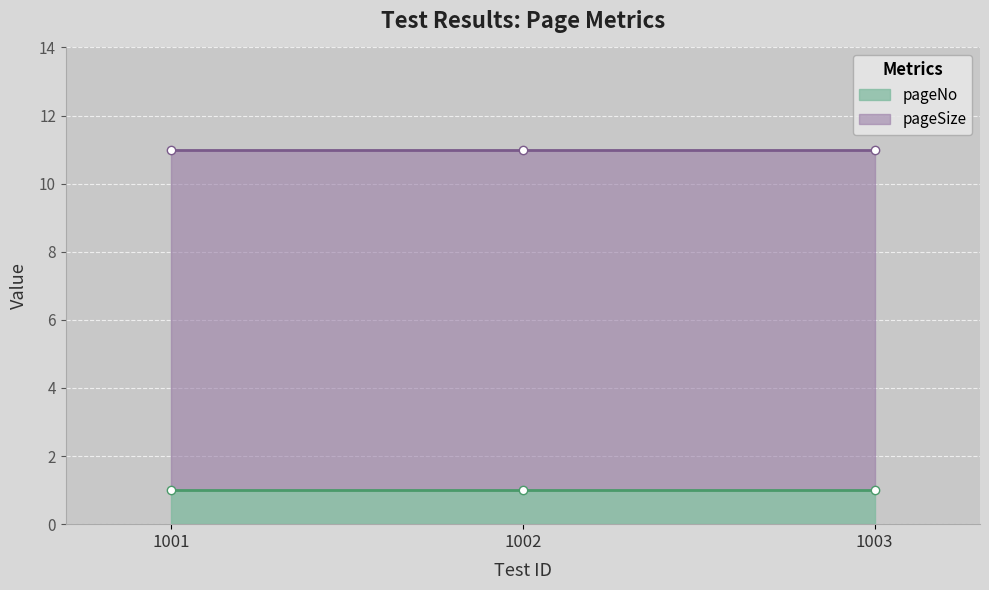

Reading right to left, what are all the values shown in this chart?

pageNo: 1003=1	1002=1	1001=1
pageSize: 1003=10	1002=10	1001=10